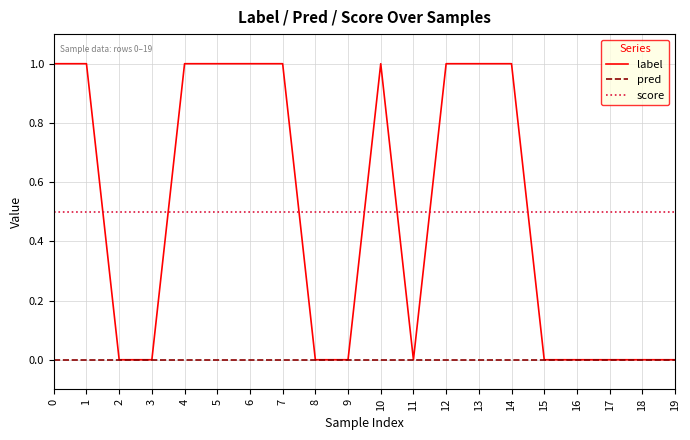

How many values in the label series are below 1?

10